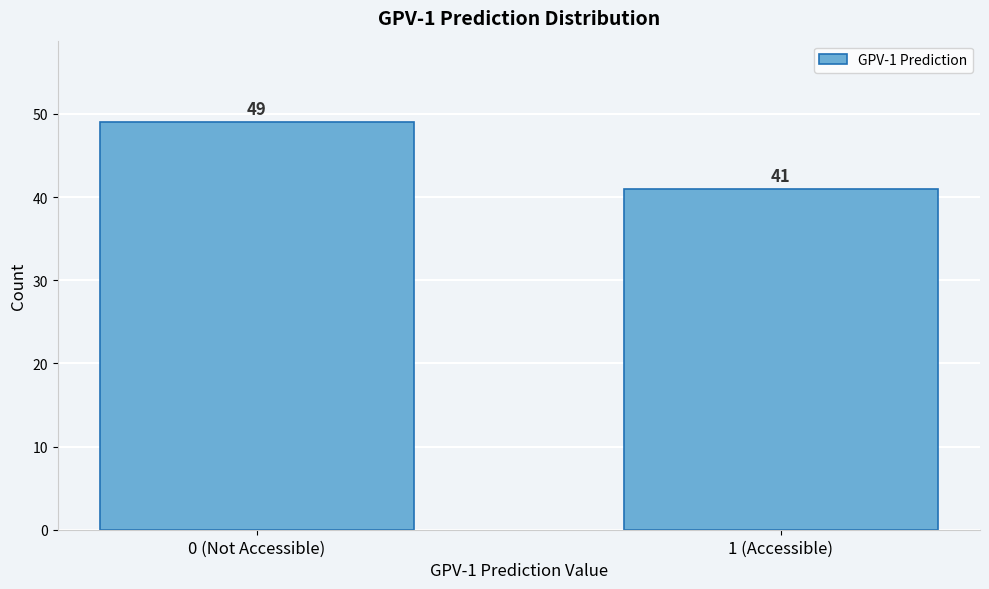

Reading left to right, list all the values displayed in this chart.

49	41